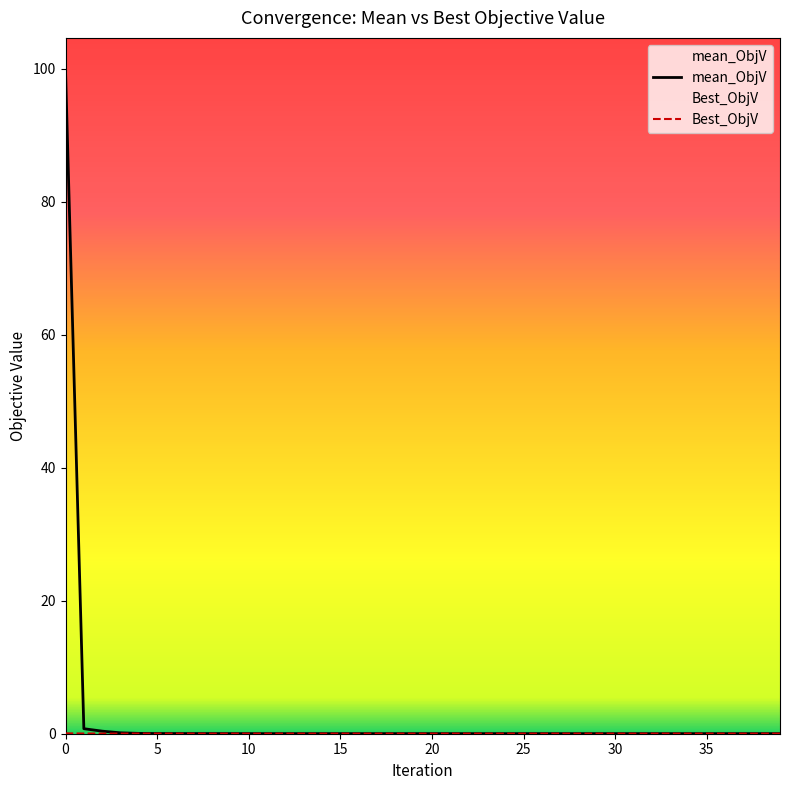

What is the label of the 35th point from the left?

34